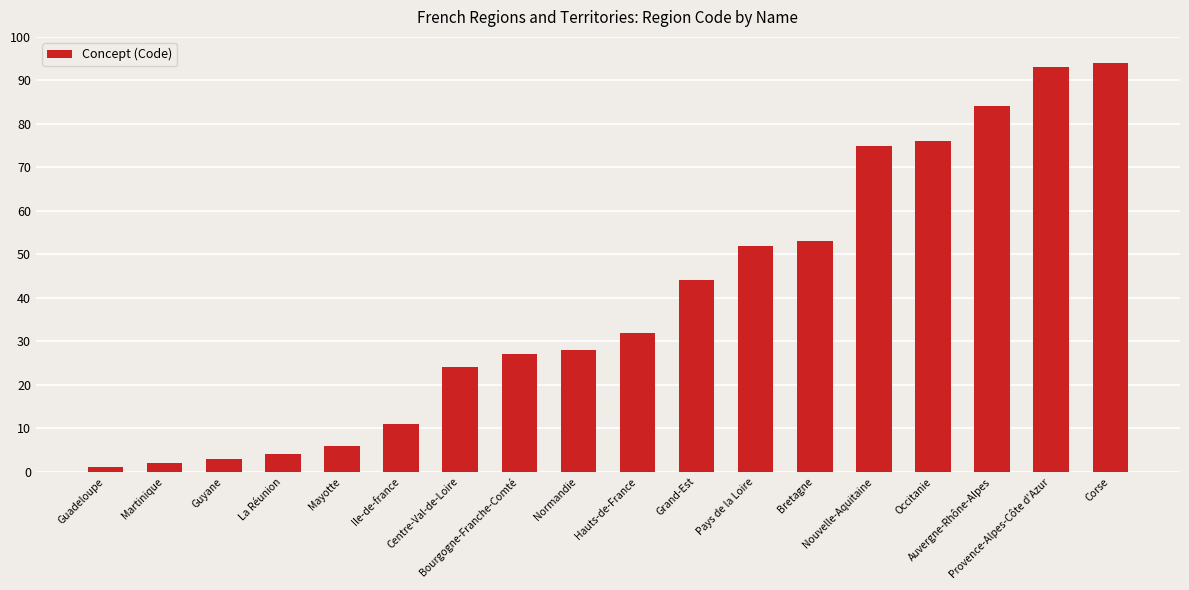

What is the value of the 14th bar from the left?

75